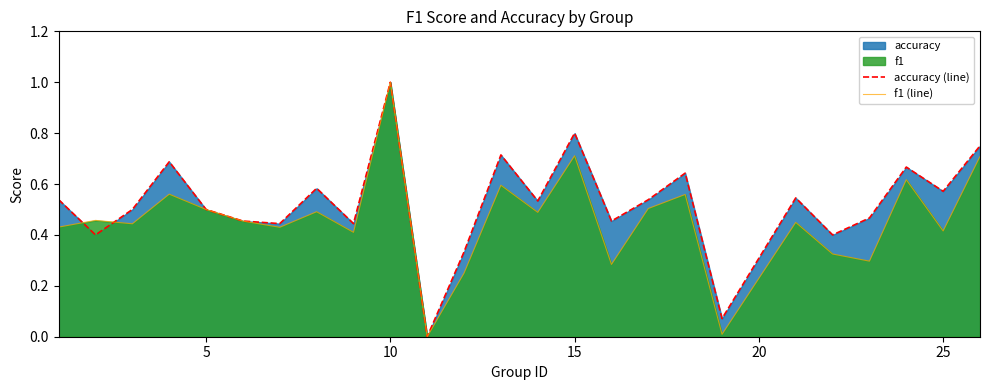

What is the maximum value shown in the chart?

1.0